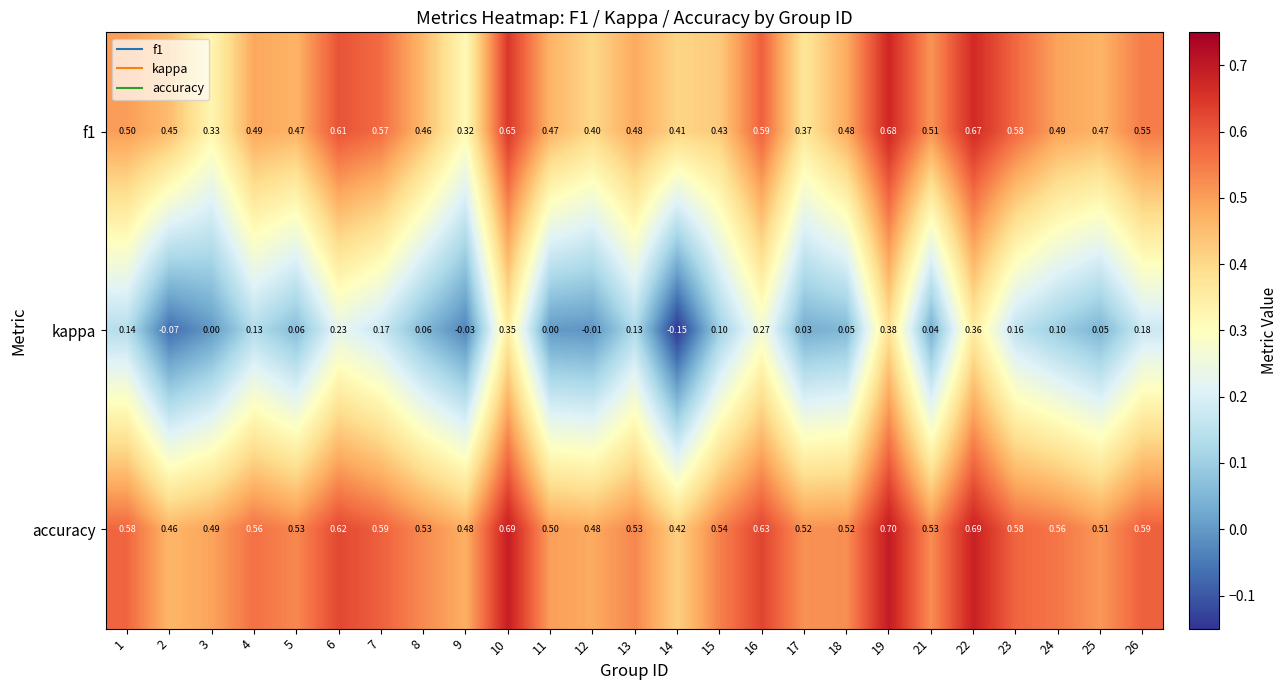

Is the value of f1 at 10 greater than the value of kappa at 24?

Yes